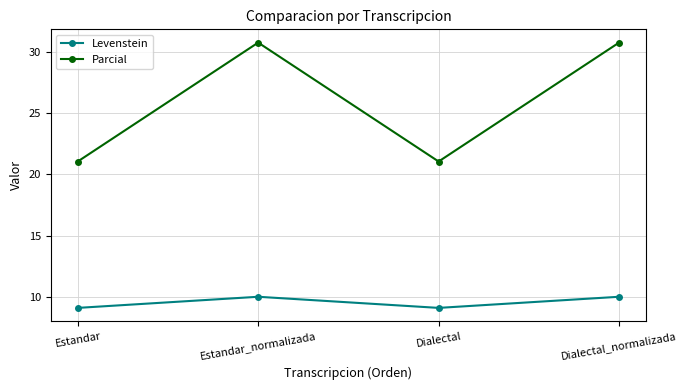

At how many categories does at least one series exceed 25?

2